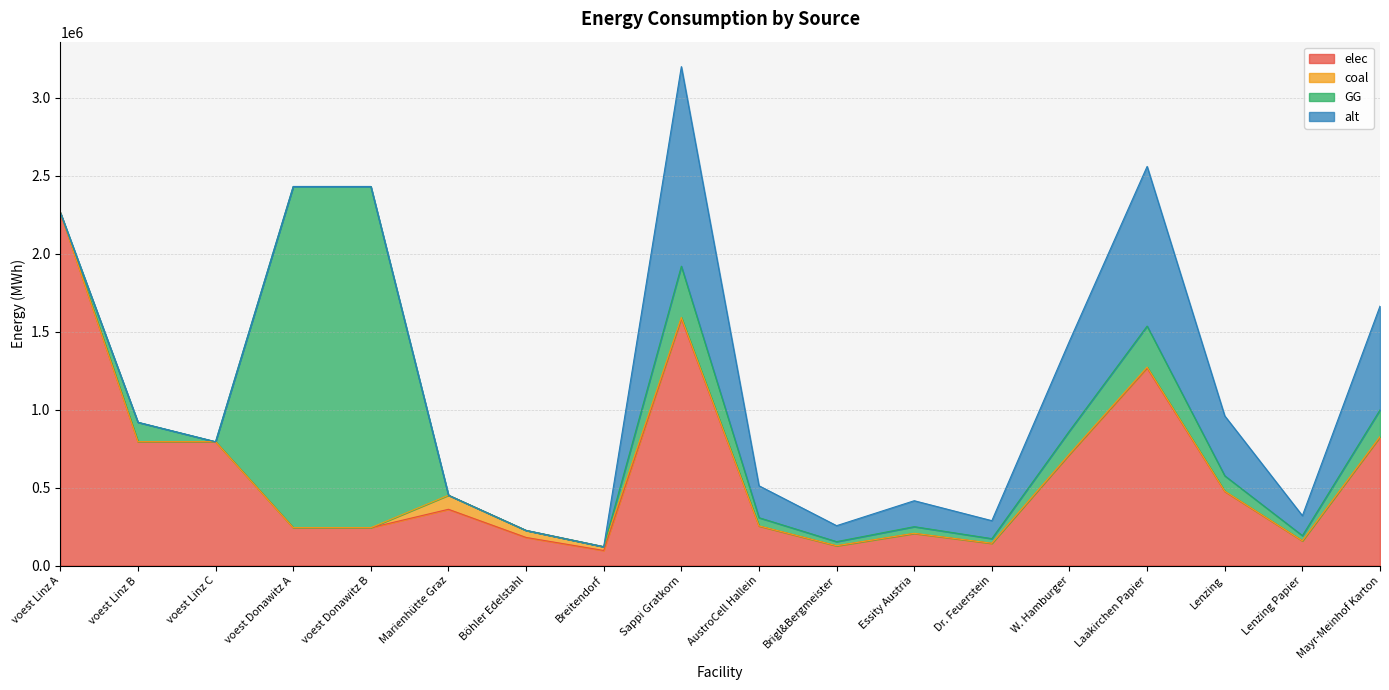

At which category is the sum across all series the highest?

Sappi Gratkorn